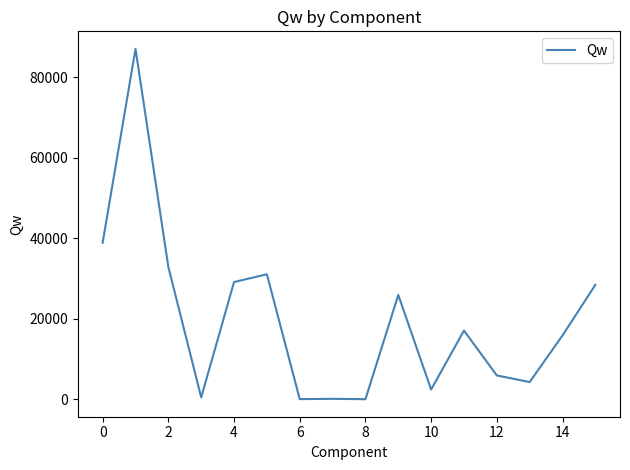

How many lines are shown in the chart?

1